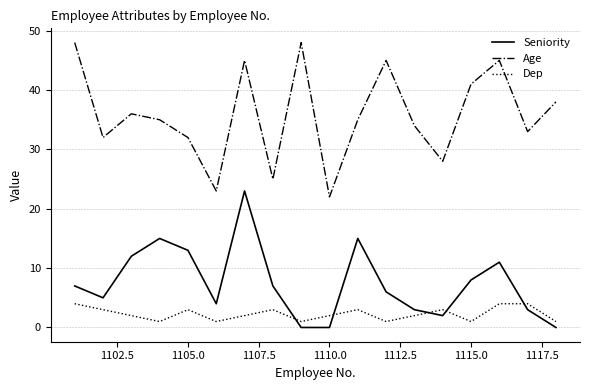

Does the chart display data point markers on the line(s)?

No